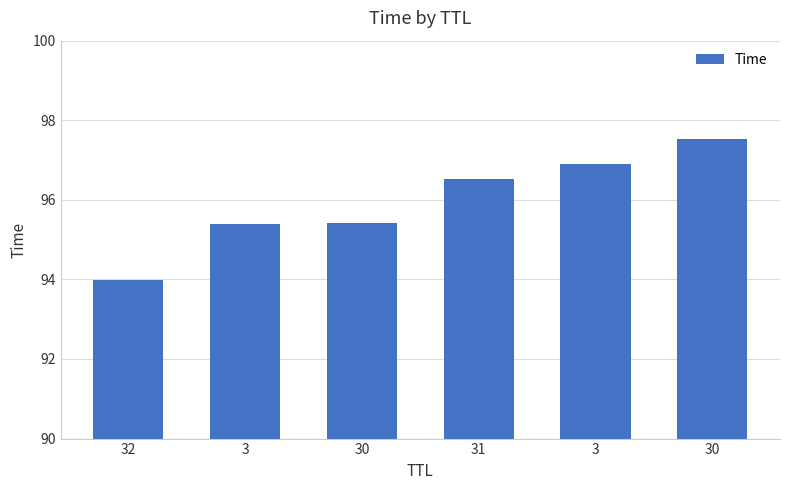

Does the chart contain any negative values?

No